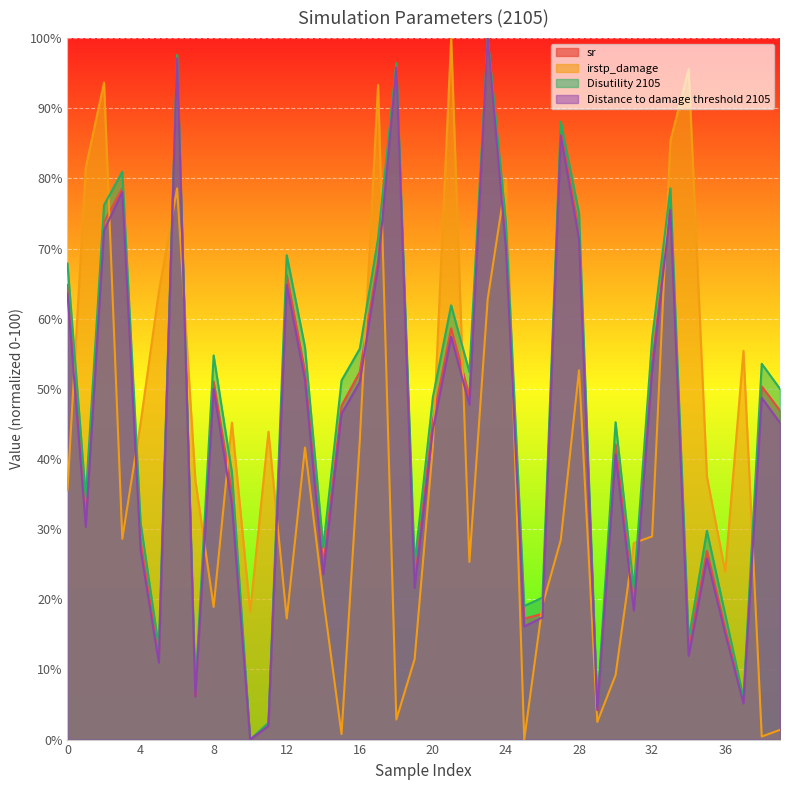

How many series are shown in this chart?

4